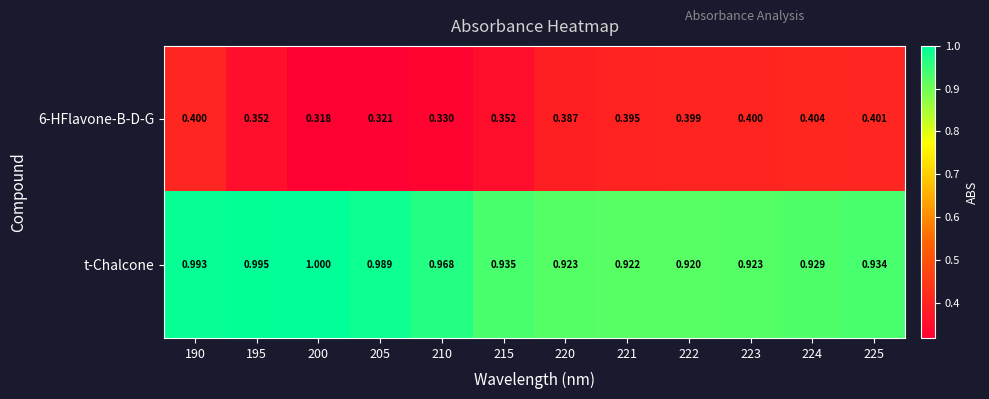

Which series has the largest range (max minus min)?

6-HFlavone-B-D-G